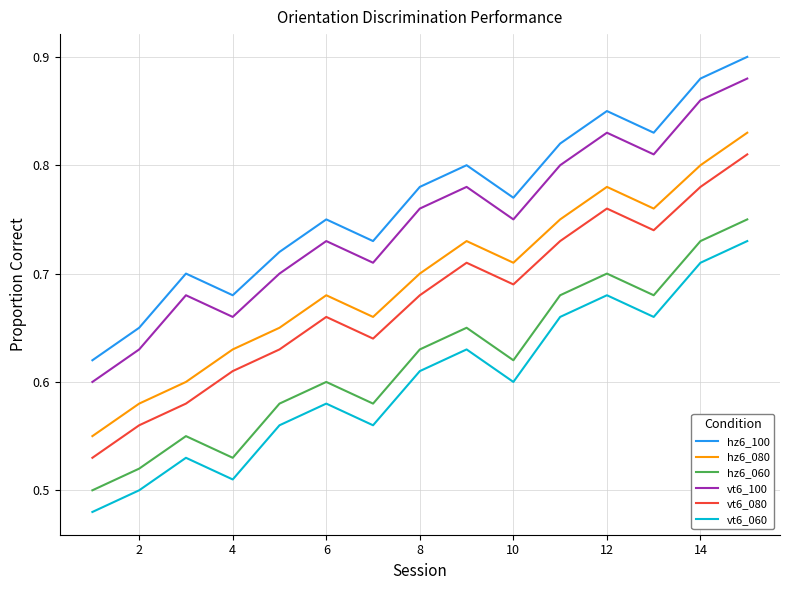

Which series has the largest total across all categories?

hz6_100